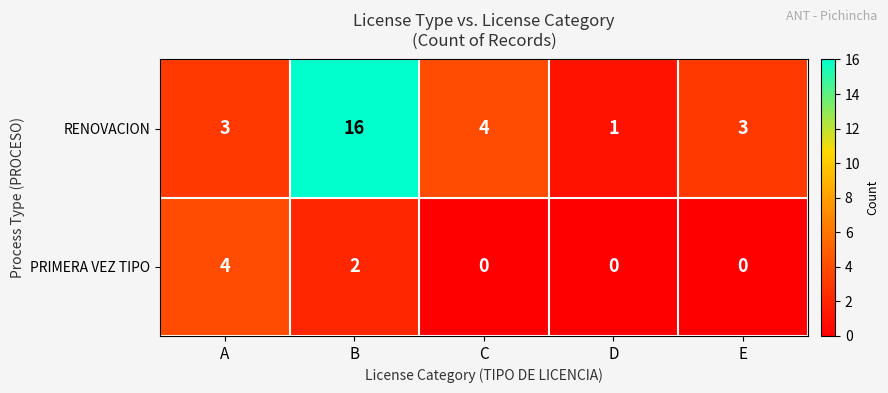

Which category has the highest value in the RENOVACION series?

B